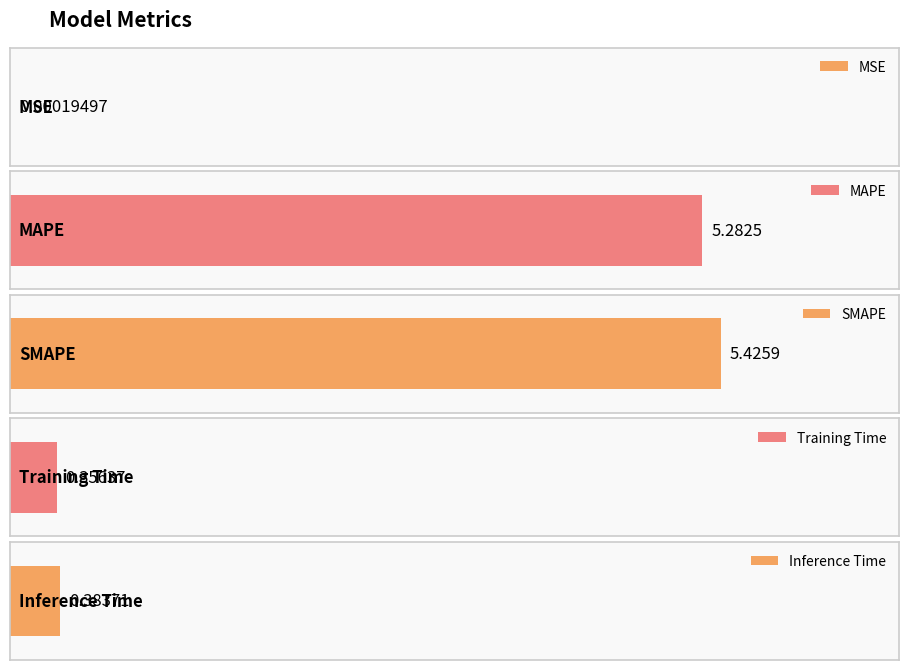

Are the bars horizontal?

Yes